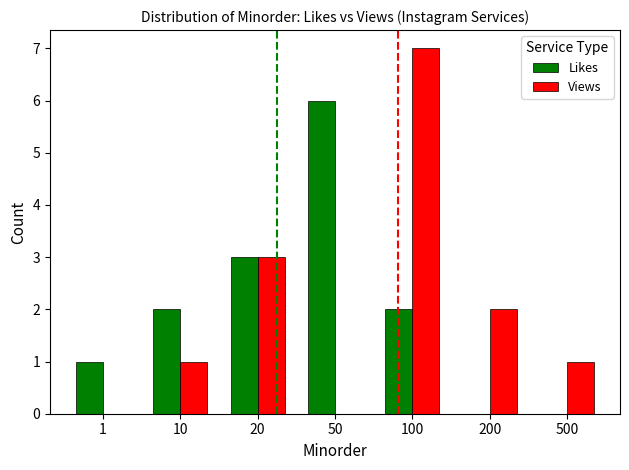

The Likes series shows 3 at 20. True or false?

True